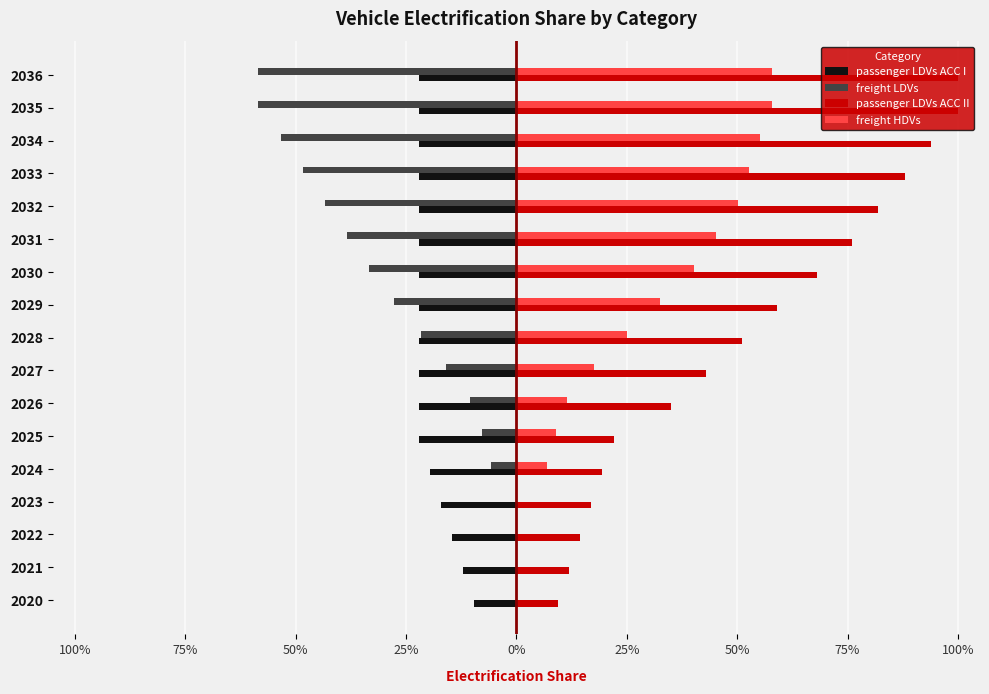

Rank the series by their maximum value, from lowest to highest.

passenger LDVs ACC I, freight LDVs, freight HDVs, passenger LDVs ACC II